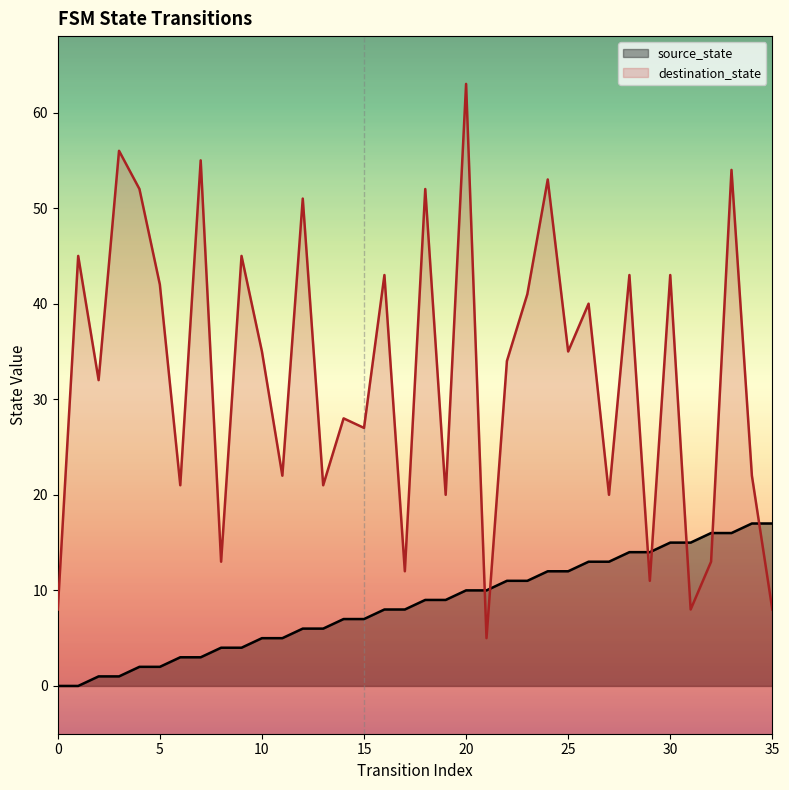

Reading left to right, transcribe all the data shown in this chart.

source_state: 0=0	1=0	2=1	3=1	4=2	5=2	6=3	7=3	8=4	9=4	10=5	11=5	12=6	13=6	14=7	15=7	16=8	17=8	18=9	19=9	20=10	21=10	22=11	23=11	24=12	25=12	26=13	27=13	28=14	29=14	30=15	31=15	32=16	33=16	34=17	35=17
destination_state: 0=8	1=45	2=32	3=56	4=52	5=42	6=21	7=55	8=13	9=45	10=35	11=22	12=51	13=21	14=28	15=27	16=43	17=12	18=52	19=20	20=63	21=5	22=34	23=41	24=53	25=35	26=40	27=20	28=43	29=11	30=43	31=8	32=13	33=54	34=22	35=8